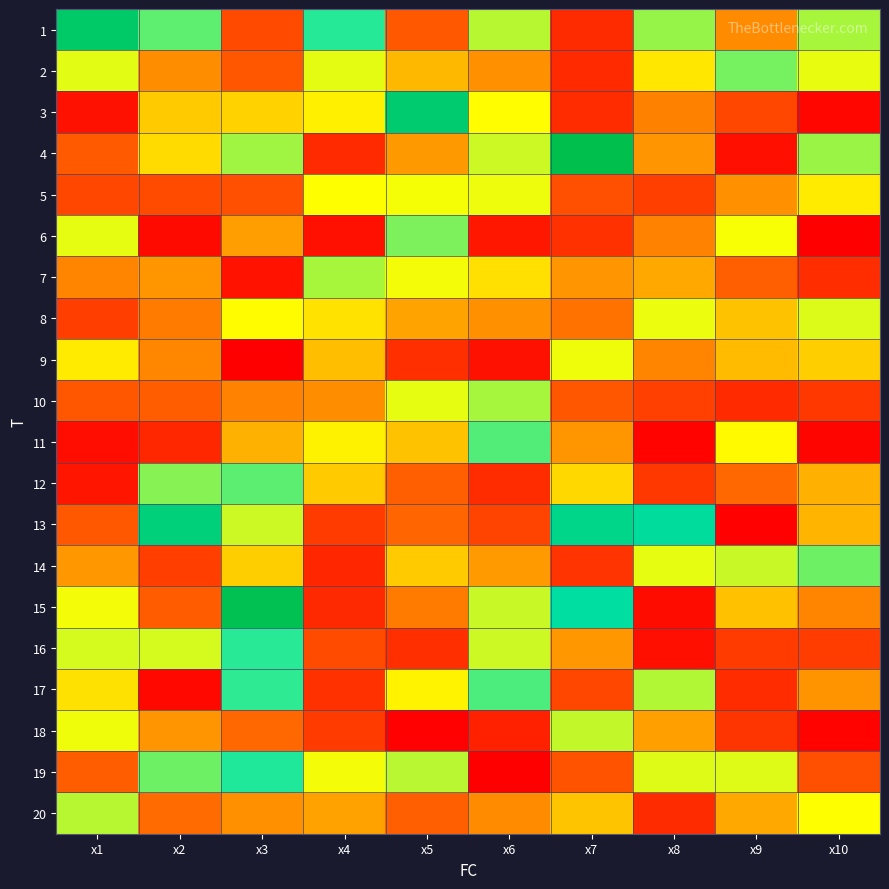

Reading right to left, extract all data points from this chart.

1: x10=7.8	x9=5.1	x8=8.0	x7=3.1	x6=7.7	x5=4.2	x4=9.1	x3=3.8	x2=8.5	x1=11.3
2: x10=7.2	x9=8.3	x8=6.6	x7=3.1	x6=5.2	x5=5.8	x4=7.3	x3=4.1	x2=5.1	x1=7.3
3: x10=2.2	x9=3.8	x8=5.0	x7=3.1	x6=7.0	x5=11.1	x4=6.8	x3=6.3	x2=6.1	x1=2.5
4: x10=8.0	x9=2.4	x8=5.3	x7=12.0	x6=7.5	x5=5.4	x4=3.0	x3=7.9	x2=6.4	x1=4.2
5: x10=6.7	x9=5.2	x8=3.6	x7=4.0	x6=7.2	x5=7.1	x4=7.0	x3=4.0	x2=3.9	x1=3.7
6: x10=2.0	x9=7.1	x8=5.0	x7=3.2	x6=2.6	x5=8.3	x4=2.4	x3=5.4	x2=2.3	x1=7.2
7: x10=3.1	x9=4.3	x8=5.6	x7=5.3	x6=6.5	x5=7.1	x4=7.8	x3=2.5	x2=5.3	x1=5.0
8: x10=7.3	x9=6.0	x8=7.2	x7=4.7	x6=5.2	x5=5.5	x4=6.5	x3=6.9	x2=4.9	x1=3.5
9: x10=6.2	x9=5.9	x8=5.0	x7=7.1	x6=2.4	x5=3.2	x4=5.9	x3=2.0	x2=5.1	x1=6.7
10: x10=3.4	x9=3.1	x8=3.6	x7=4.1	x6=7.9	x5=7.2	x4=5.2	x3=5.0	x2=4.3	x1=4.2
11: x10=2.2	x9=6.9	x8=2.1	x7=5.3	x6=8.7	x5=6.0	x4=6.8	x3=5.7	x2=3.0	x1=2.4
12: x10=5.7	x9=4.5	x8=3.4	x7=6.4	x6=3.1	x5=4.3	x4=6.2	x3=8.6	x2=8.2	x1=2.6
13: x10=5.8	x9=2.1	x8=10.0	x7=10.5	x6=3.7	x5=4.5	x4=3.5	x3=7.5	x2=10.9	x1=4.2
14: x10=8.4	x9=7.5	x8=7.2	x7=3.3	x6=5.4	x5=6.1	x4=3.0	x3=6.2	x2=3.5	x1=5.3
15: x10=5.0	x9=6.0	x8=2.3	x7=9.9	x6=7.5	x5=4.9	x4=3.0	x3=11.8	x2=4.3	x1=7.1
16: x10=3.5	x9=3.5	x8=2.4	x7=5.3	x6=7.5	x5=3.2	x4=3.9	x3=9.1	x2=7.4	x1=7.4
17: x10=5.3	x9=3.1	x8=7.7	x7=3.8	x6=8.7	x5=6.8	x4=3.2	x3=9.0	x2=2.2	x1=6.5
18: x10=2.1	x9=3.3	x8=5.5	x7=7.6	x6=2.8	x5=2.1	x4=3.5	x3=4.6	x2=5.3	x1=7.1
19: x10=3.9	x9=7.3	x8=7.3	x7=4.1	x6=2.0	x5=7.7	x4=7.1	x3=9.2	x2=8.4	x1=4.3
20: x10=7.0	x9=5.6	x8=3.1	x7=6.0	x6=5.1	x5=4.3	x4=5.5	x3=5.2	x2=4.6	x1=7.7